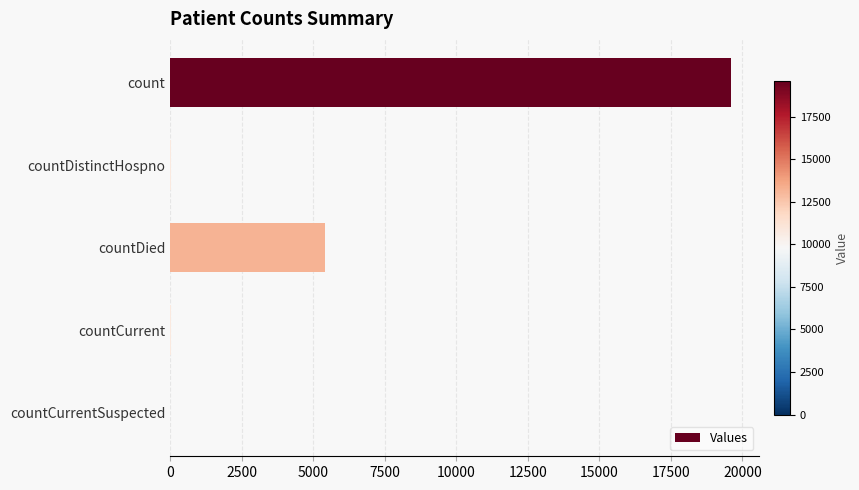

What is the change in value from count to countDied?

-14193